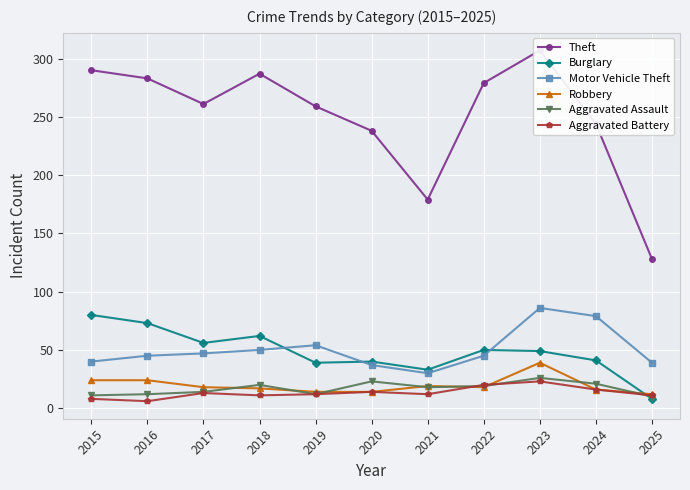

How many categories are shown in the chart?

11